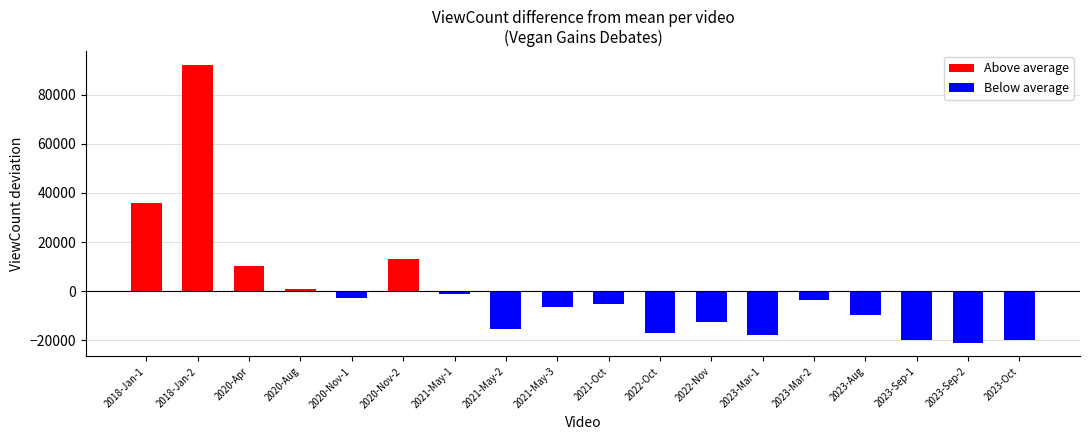

How many data points in Above average are above 13267?

3